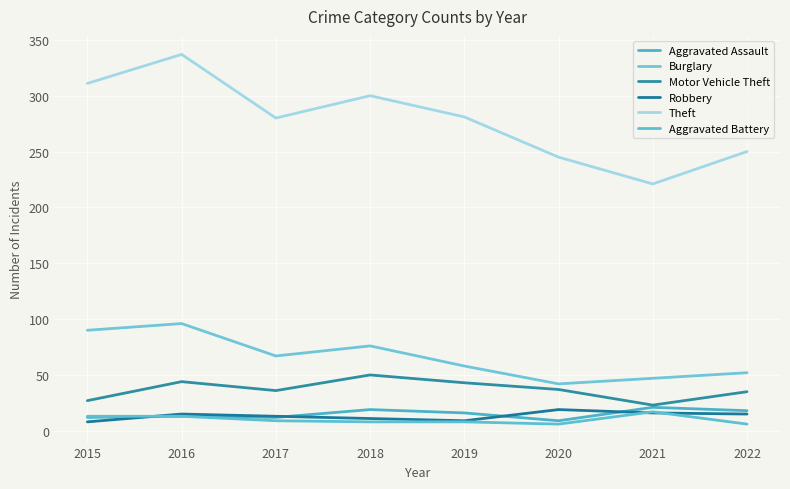

How many lines are shown in the chart?

6